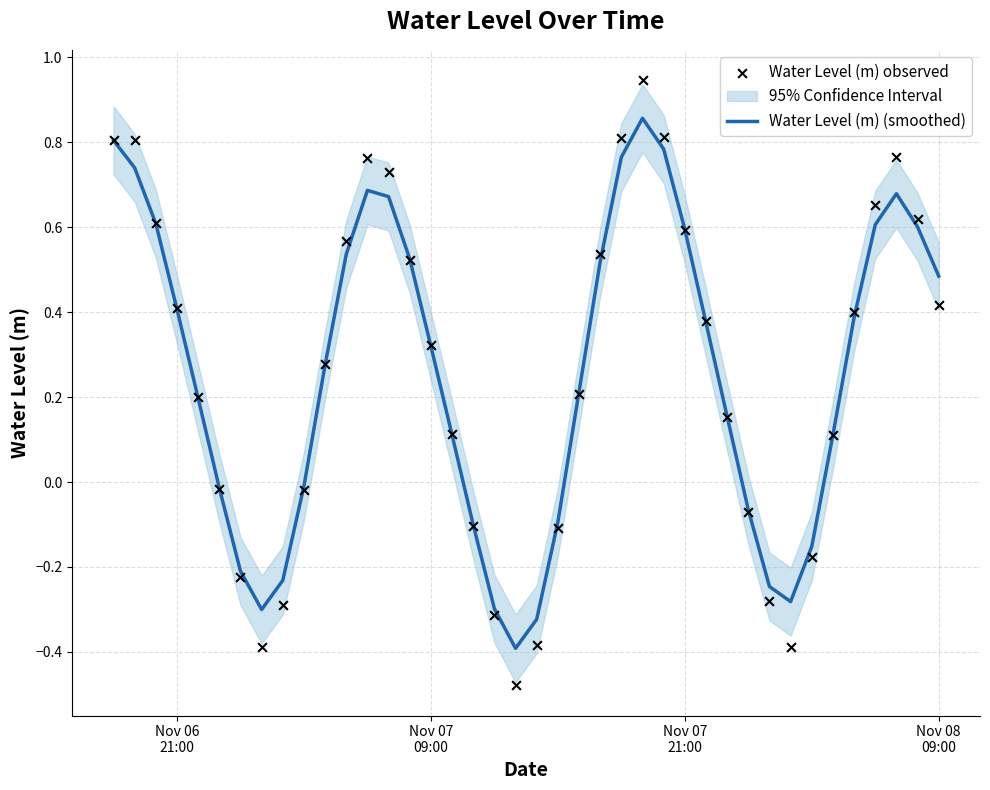

Is the value of Water Level (m) observed at 30 greater than the value of Water Level (m) (smoothed) at 24?

No